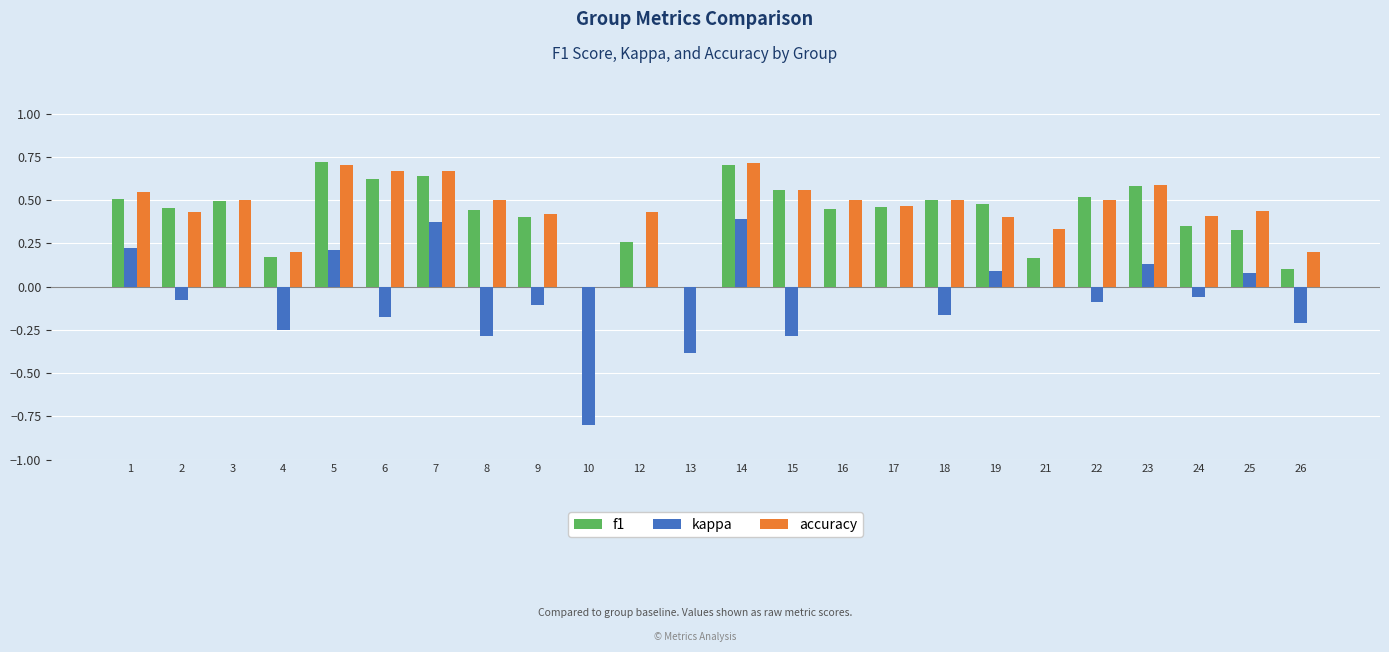

Which series has the largest range (max minus min)?

kappa